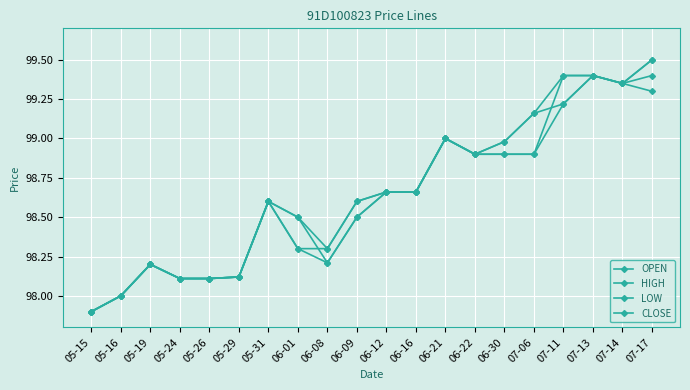

How many distinct data groups are displayed?

4